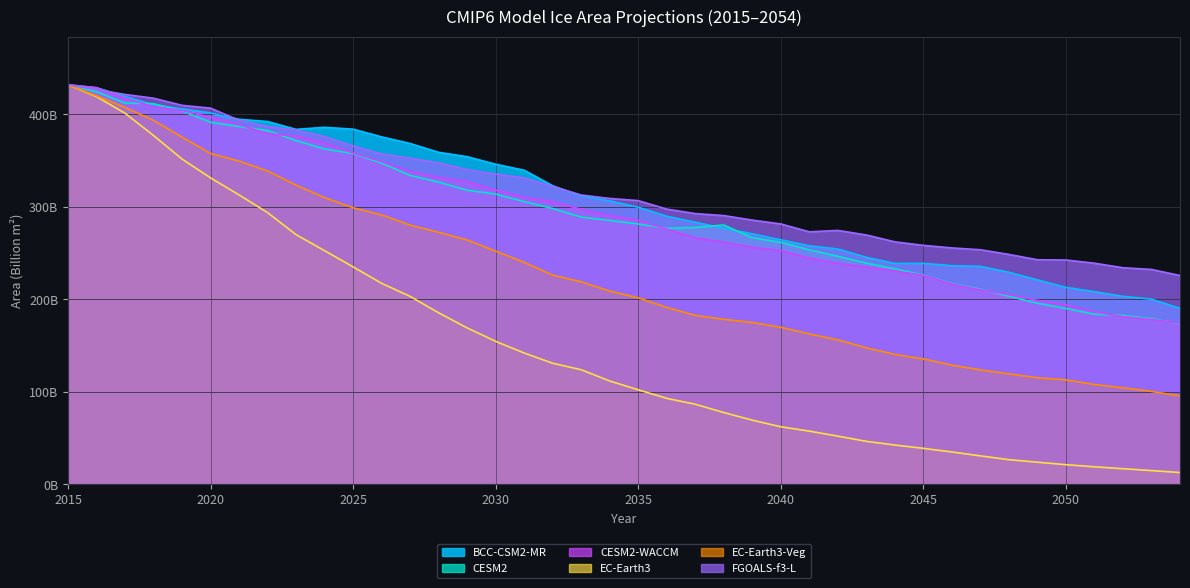

What is the sum of all EC-Earth3 values?

6045.0